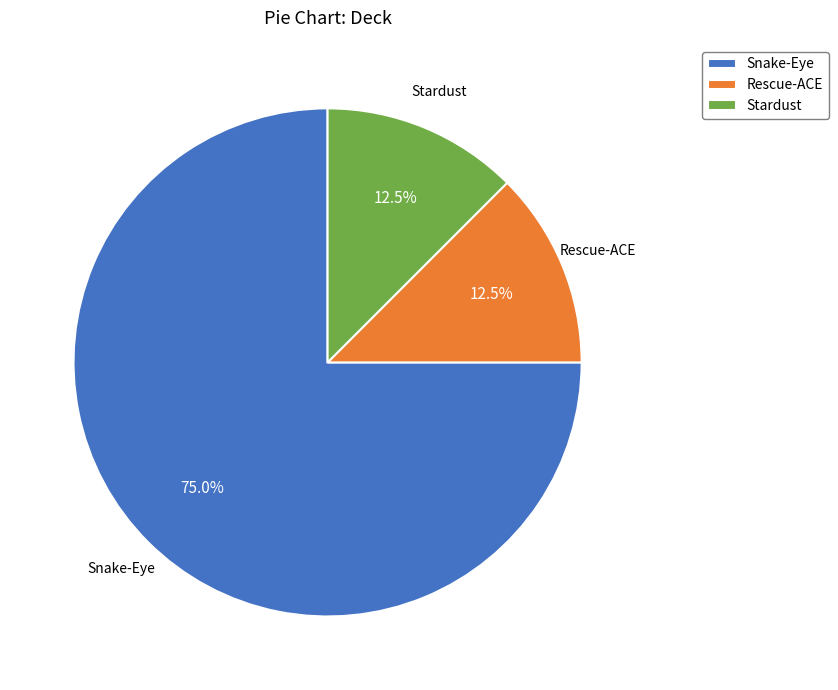

Which slice represents more than half of the pie?

Snake-Eye